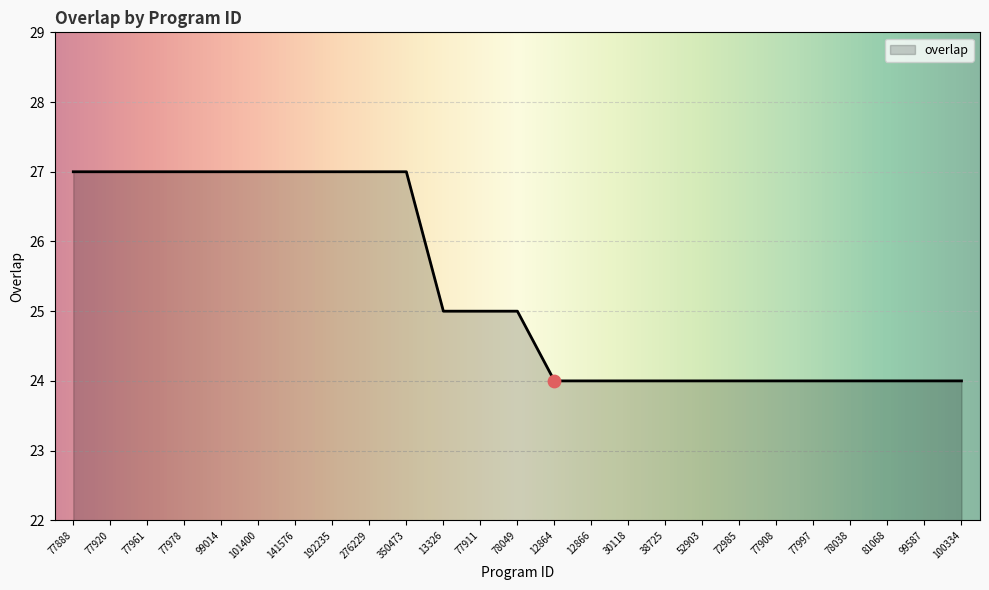

What is the ratio of the value at 77920 to the value at 77911?

1.1